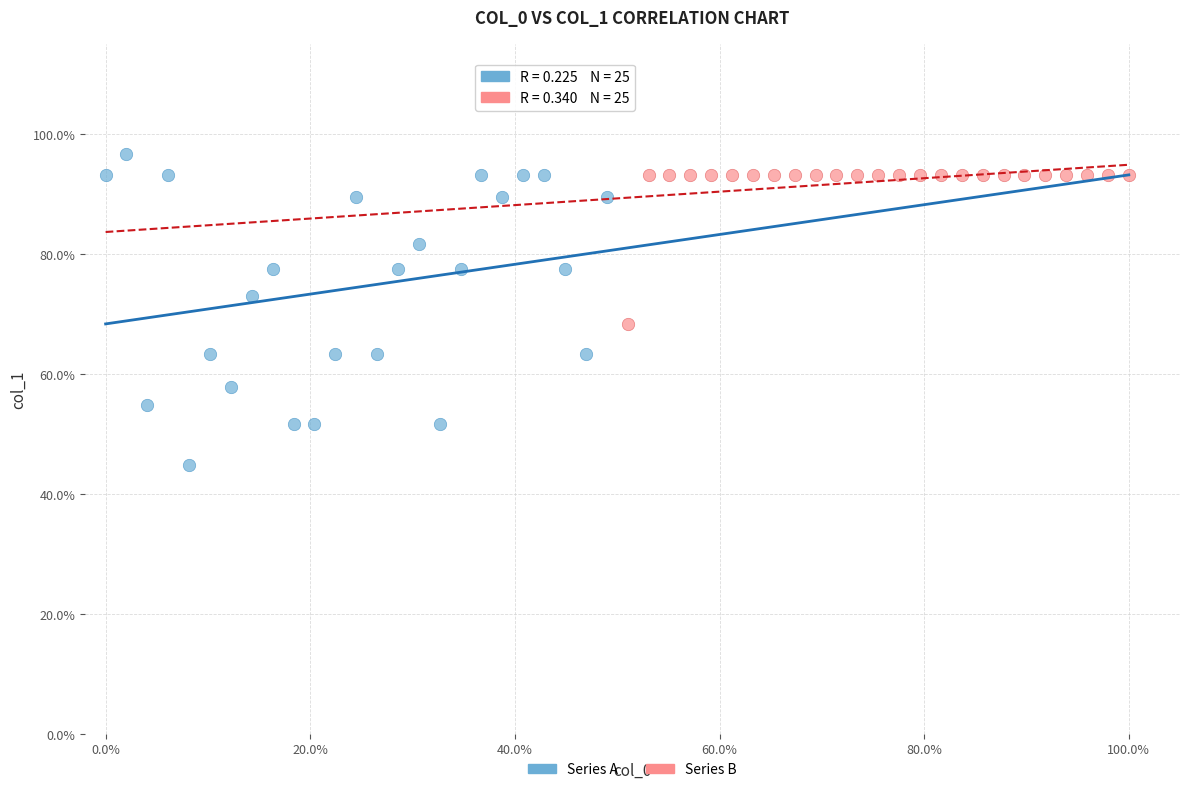

Which series has the largest Y range (max minus min)?

Series A